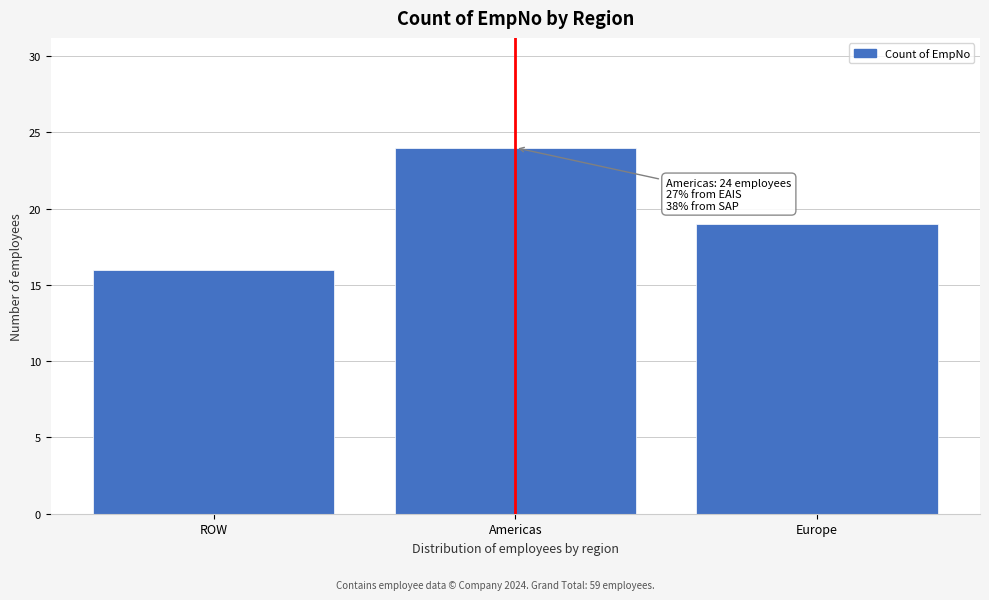

Reading left to right, transcribe all the data shown in this chart.

ROW=16	Americas=24	Europe=19